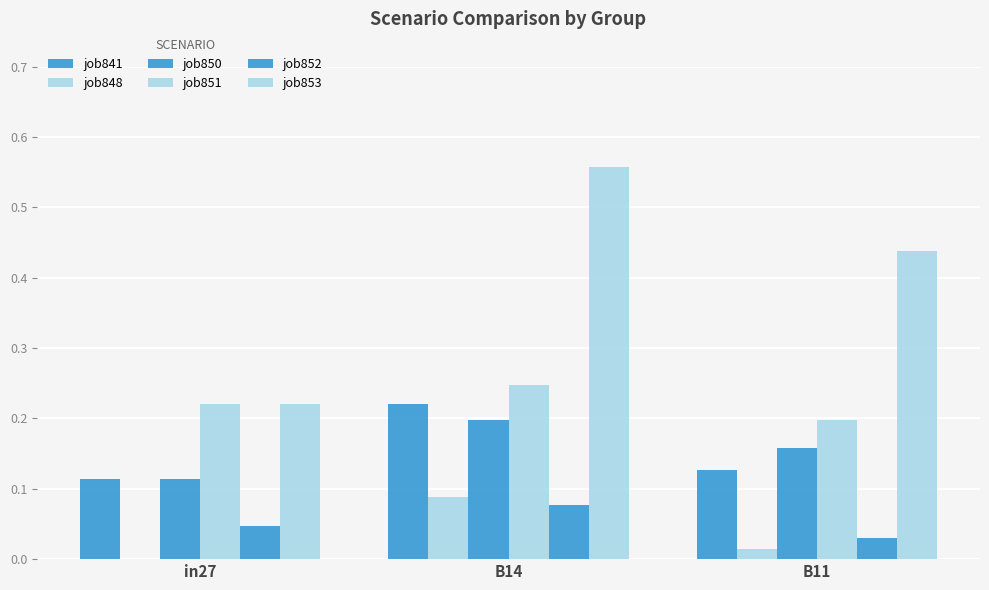

Which series has the largest total across all categories?

job853